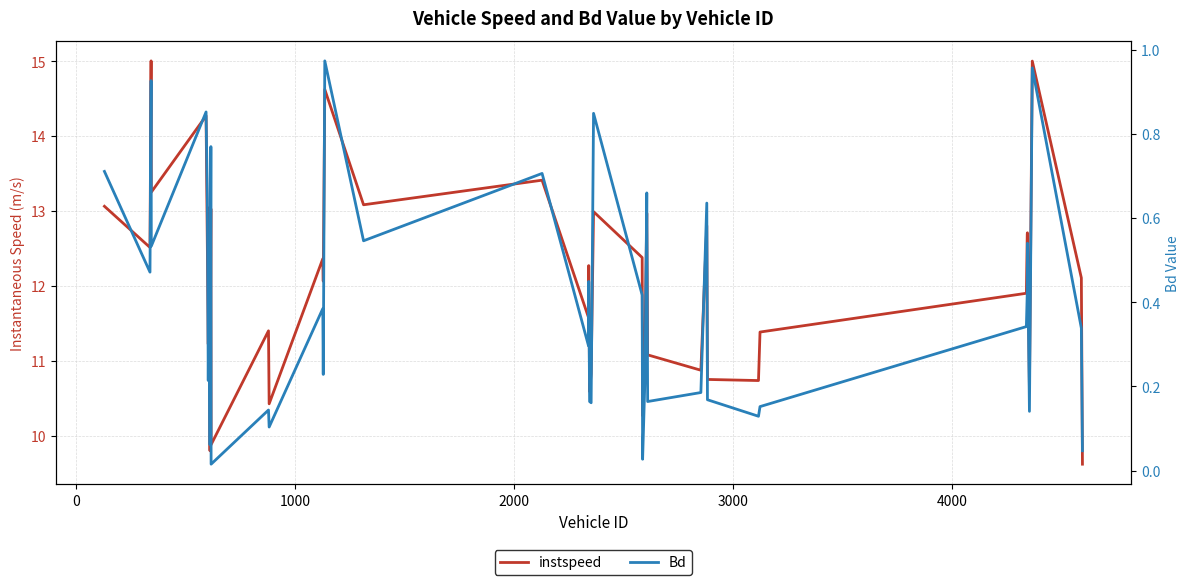

Does the chart have visible grid lines?

Yes